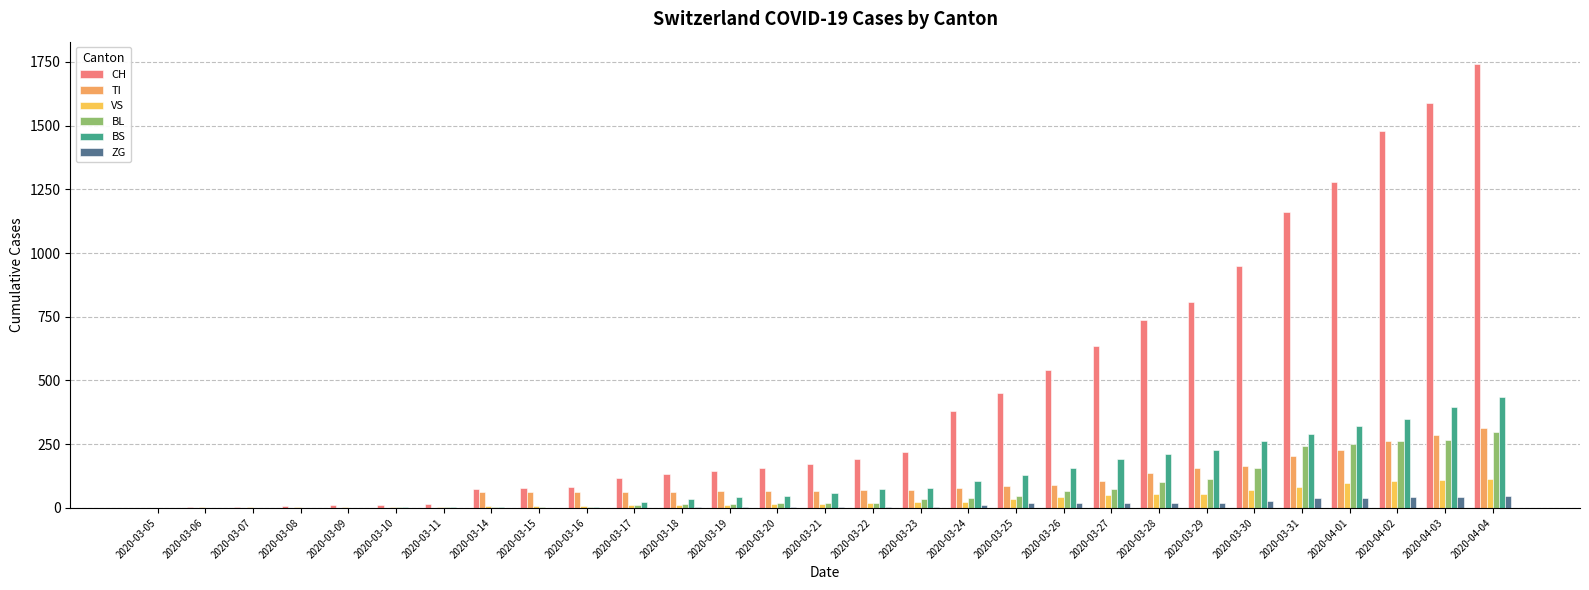

Count the number of data series in this chart.

6